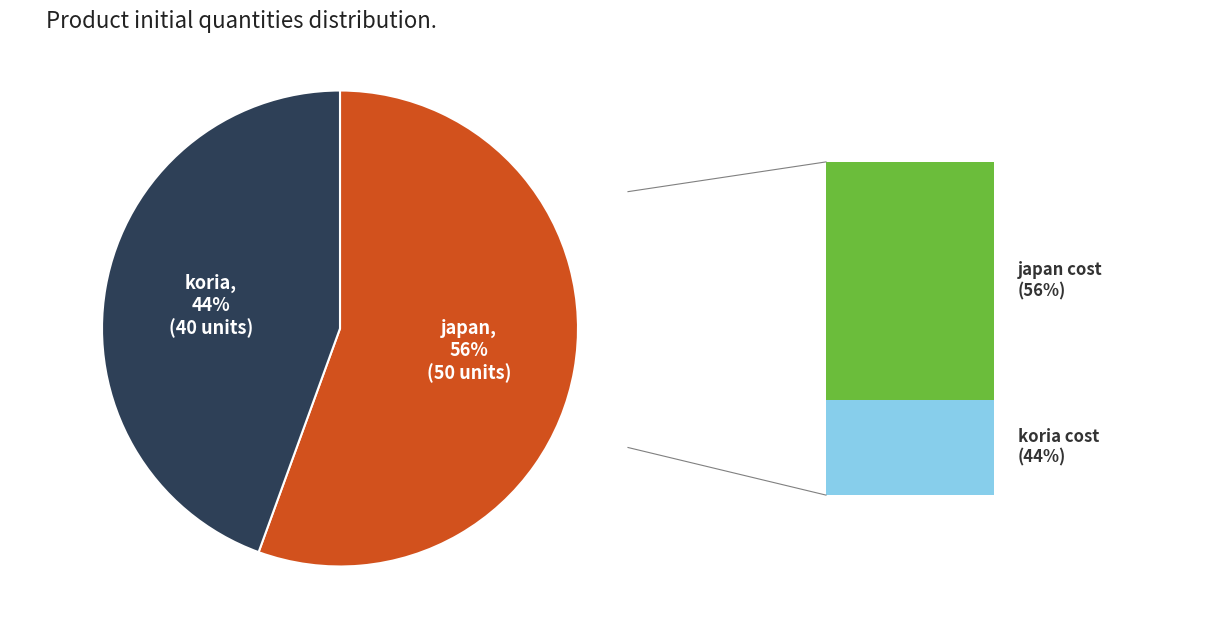

Is there a majority slice in this chart?

Yes